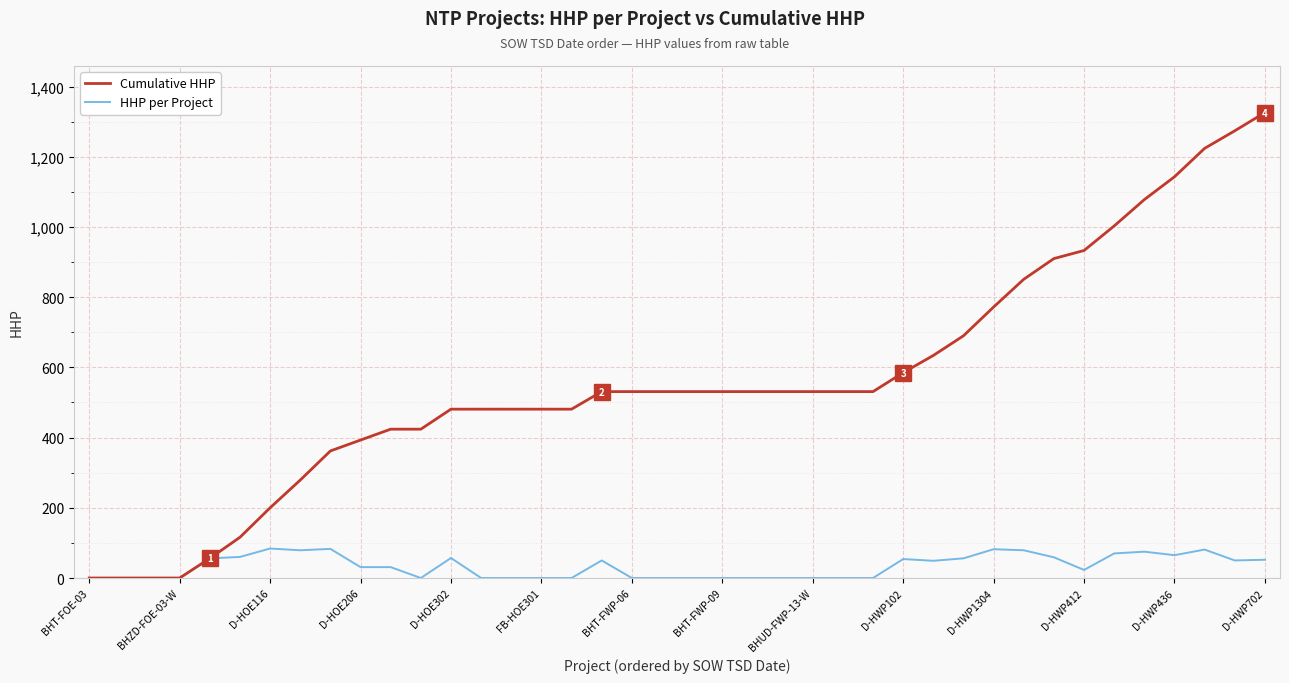

Which series has the widest spread of values?

Cumulative HHP